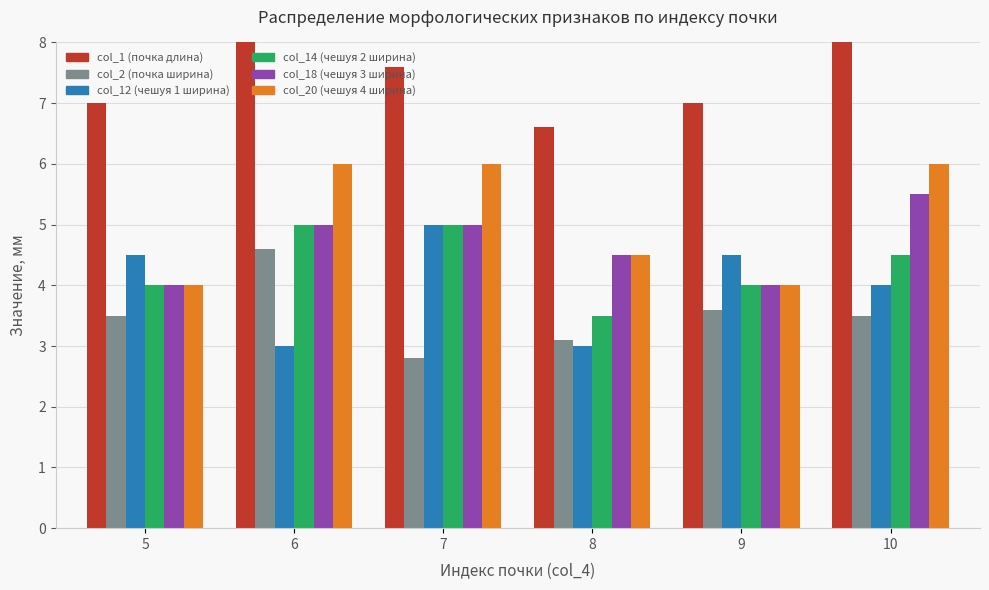

Rank the series at 7 from lowest to highest value.

col_2 (почка ширина), col_12 (чешуя 1 ширина), col_14 (чешуя 2 ширина), col_18 (чешуя 3 ширина), col_20 (чешуя 4 ширина), col_1 (почка длина)